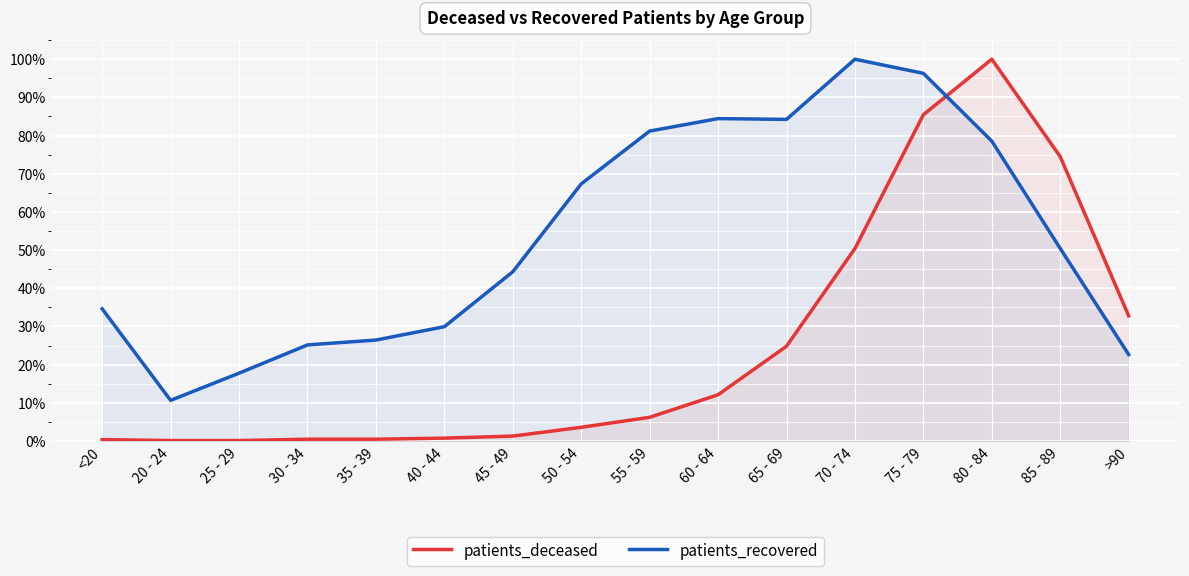

True or false: patients_deceased and patients_recovered cross at least once.

True